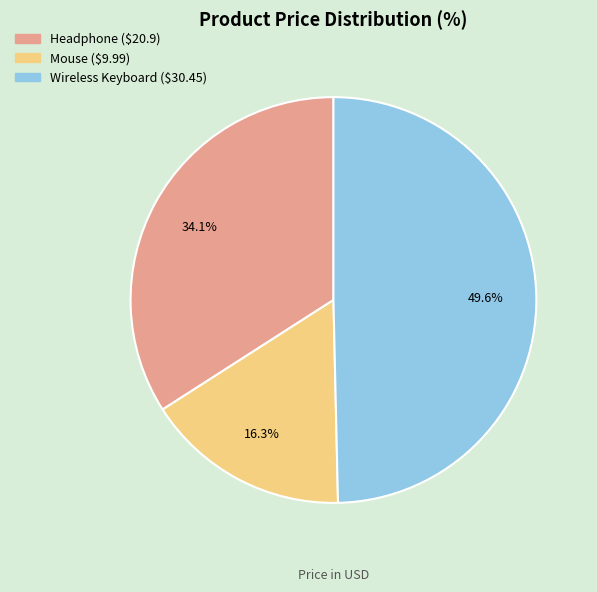

What percentage do Headphone and Wireless Keyboard together represent?

83.7%